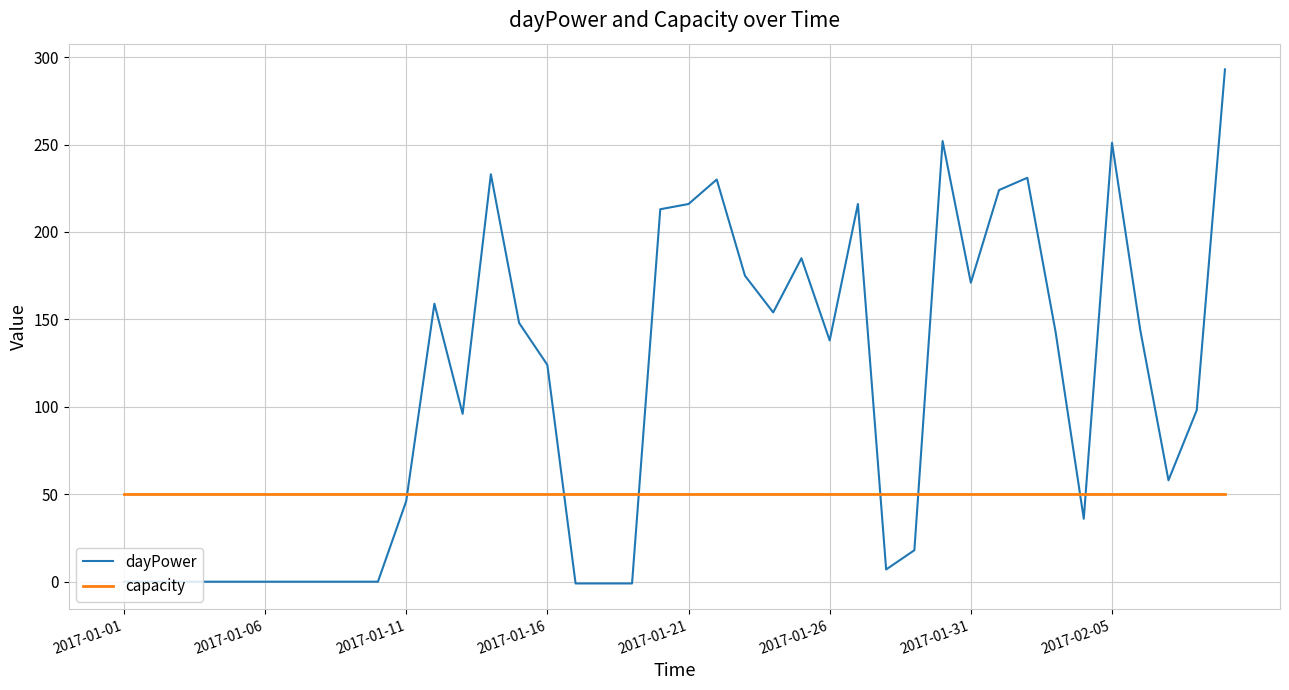

List the series in order of their overall mean, lowest first.

capacity, dayPower